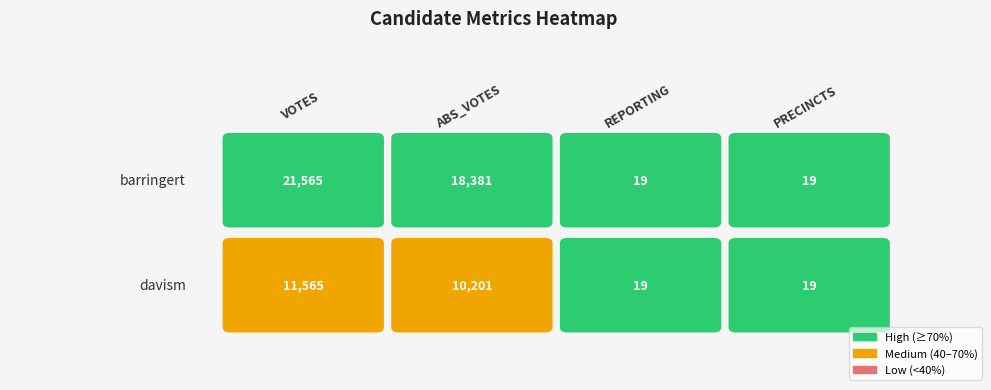

Is it true that barringert equals 32 at PRECINCTS?

False